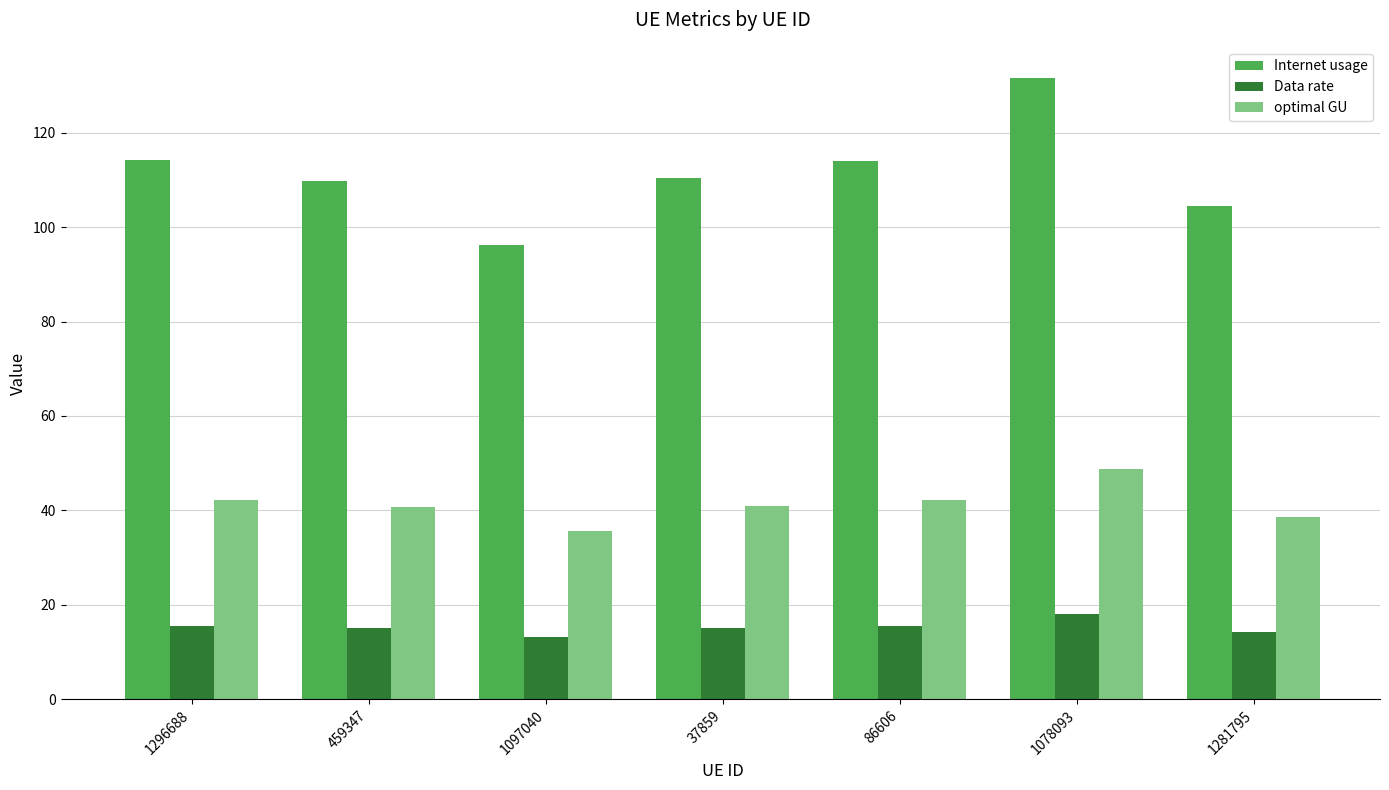

What is the label of the 3rd bar from the right?

86606